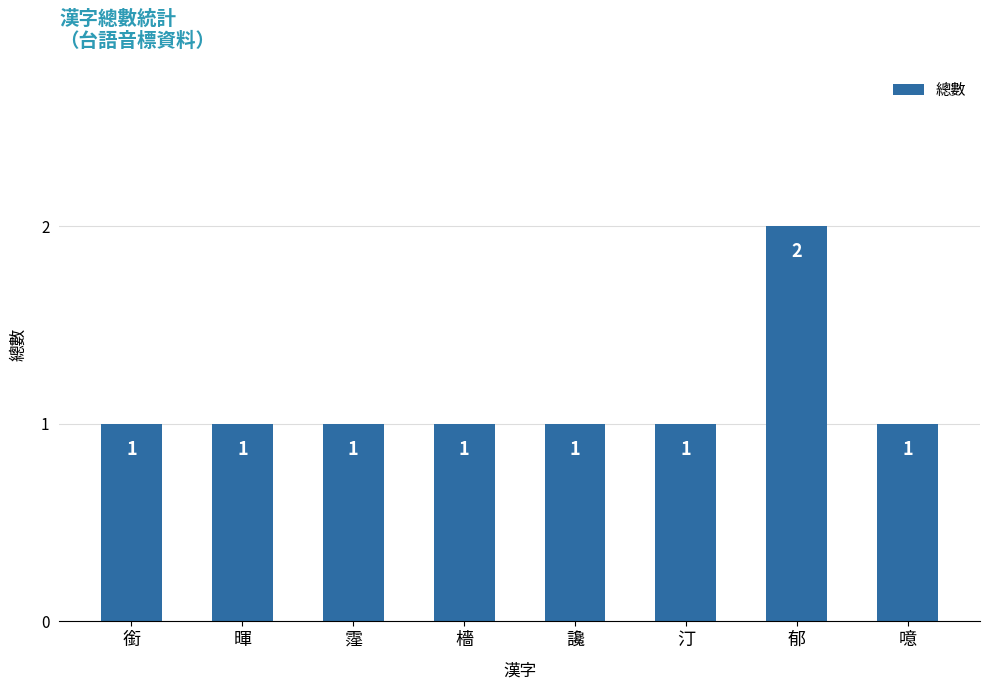

Approximately how many times larger is the value at 檣 compared to 汀?

1.0